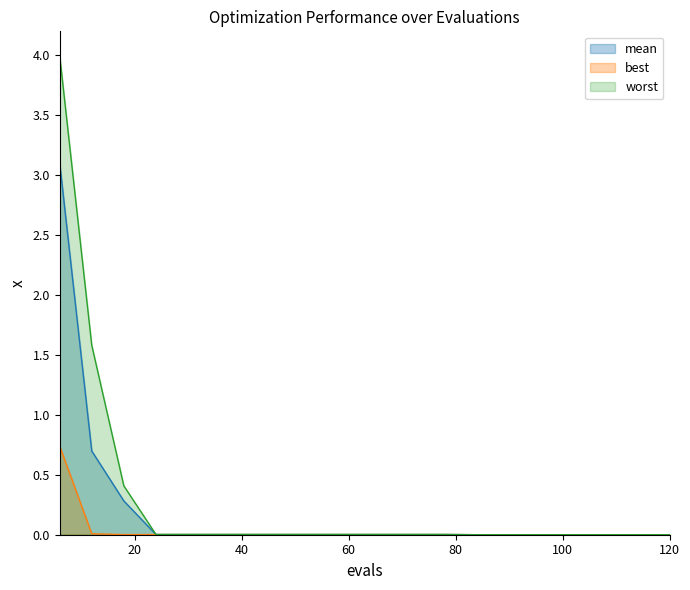

Between 102 and 96, which is larger?

102